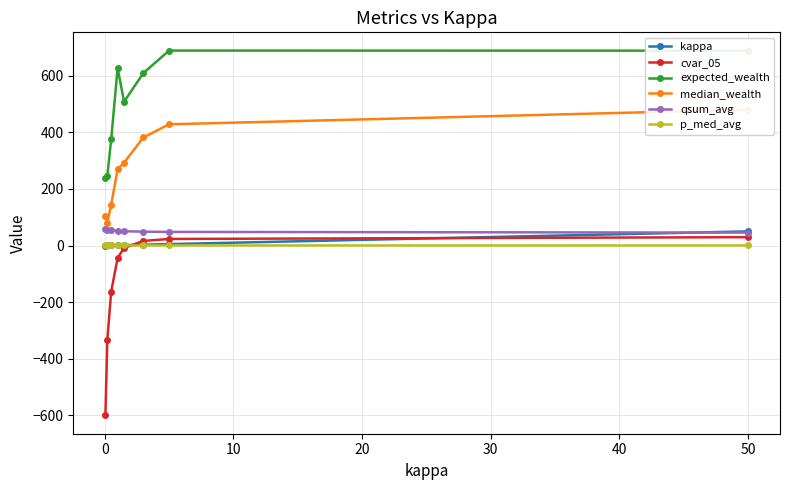

How many lines are shown in the chart?

6